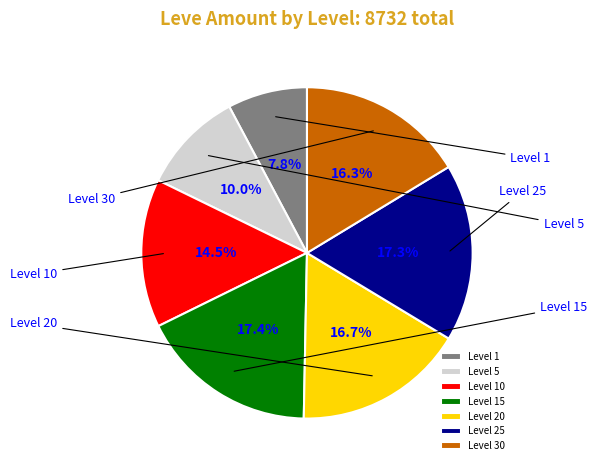

What is the total percentage of Level 15 and Level 5?

27.4%